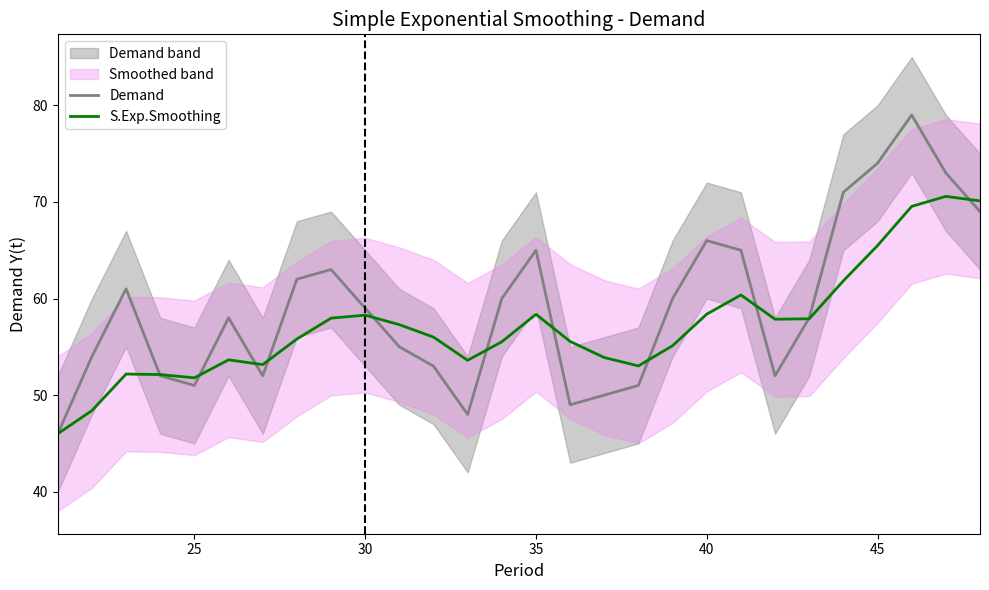

The S.Exp.Smoothing series shows 58.4 at 35. True or false?

True